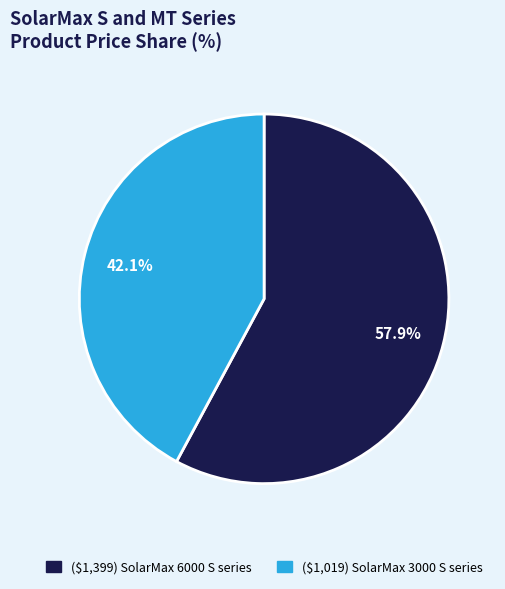

What is the ratio of the value at ($1,019) SolarMax 3000 S series to the value at ($1,399) SolarMax 6000 S series?

0.7